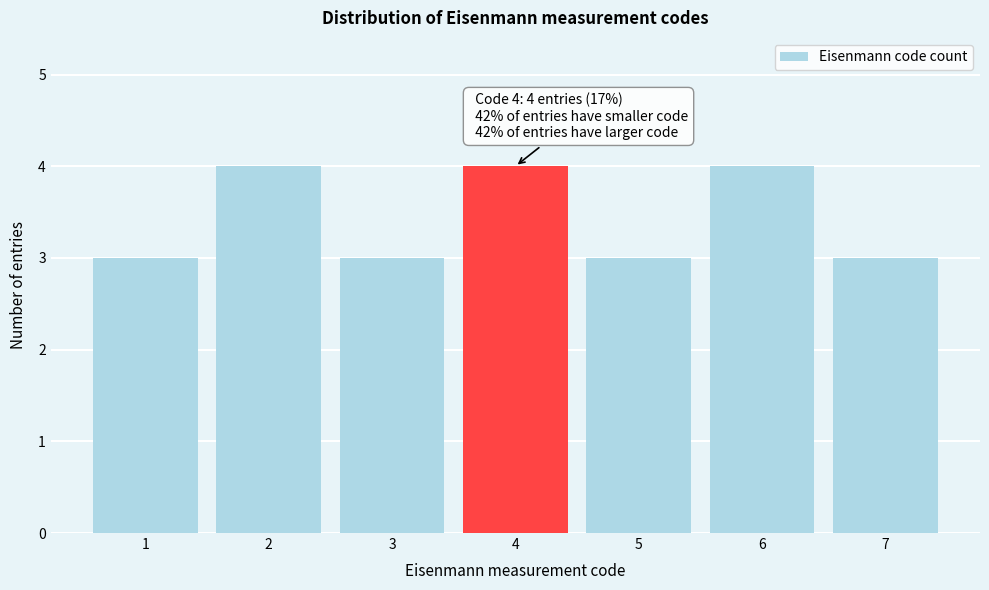

Reading left to right, extract all data points from this chart.

3	4	3	4	3	4	3